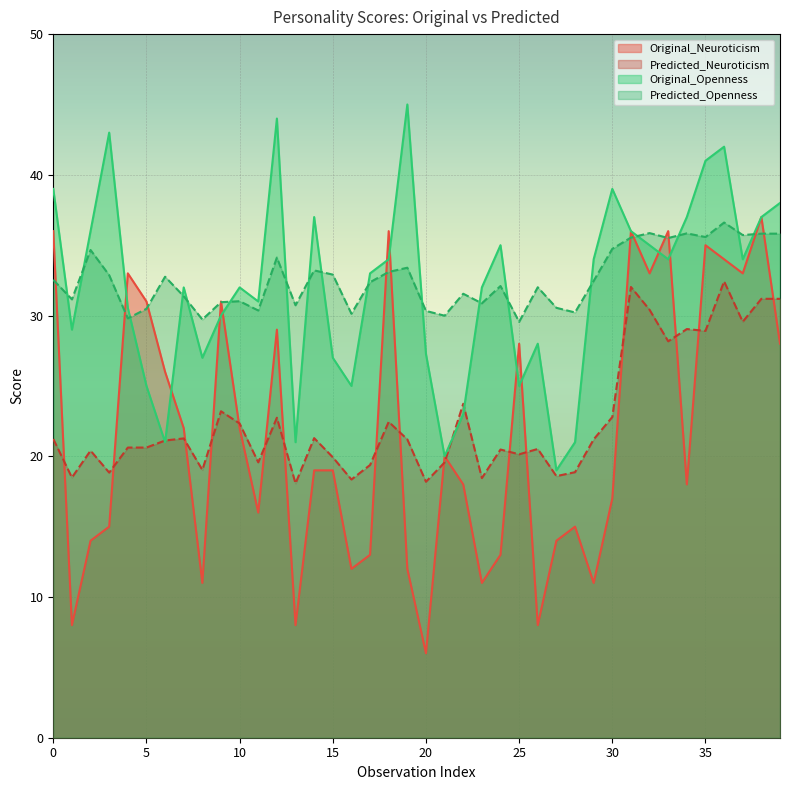

True or false: Predicted_Neuroticism has more than 2 interior local peaks.

True